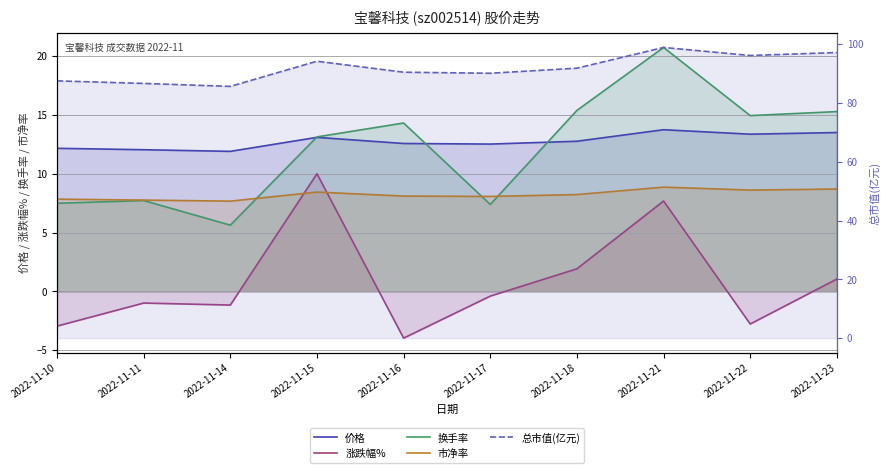

At which label does 涨跌幅% reach its minimum?

2022-11-16